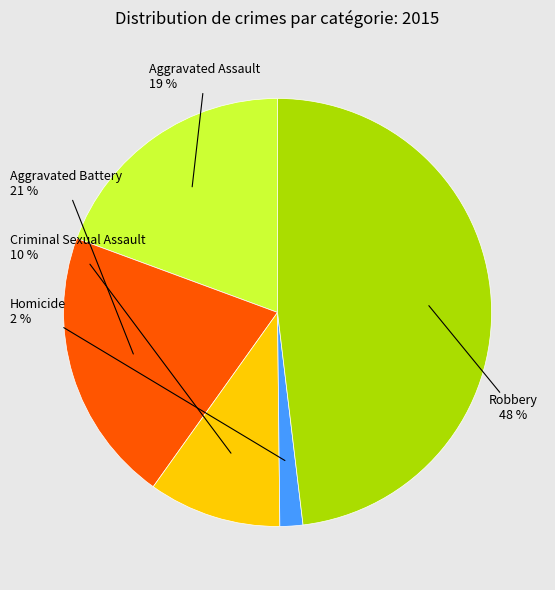

To the nearest percent, what is the average slice percentage?

20%